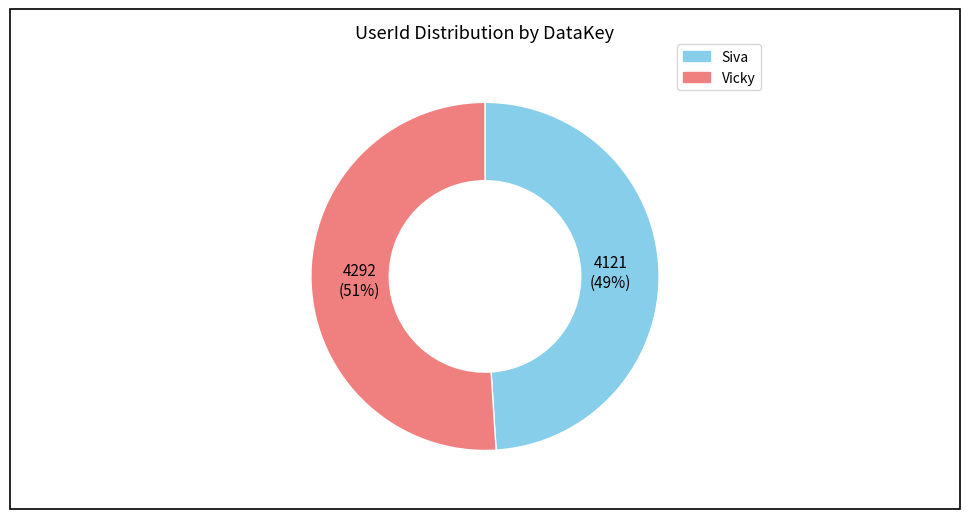

What is the largest slice in the pie chart?

Vicky